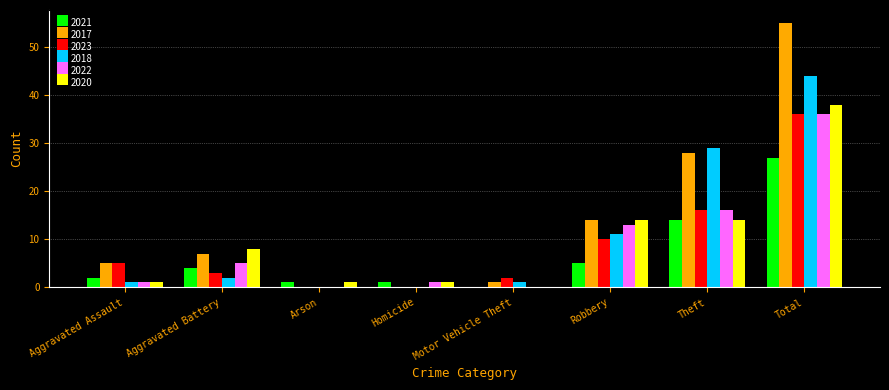

What is the maximum value shown in the chart?

55